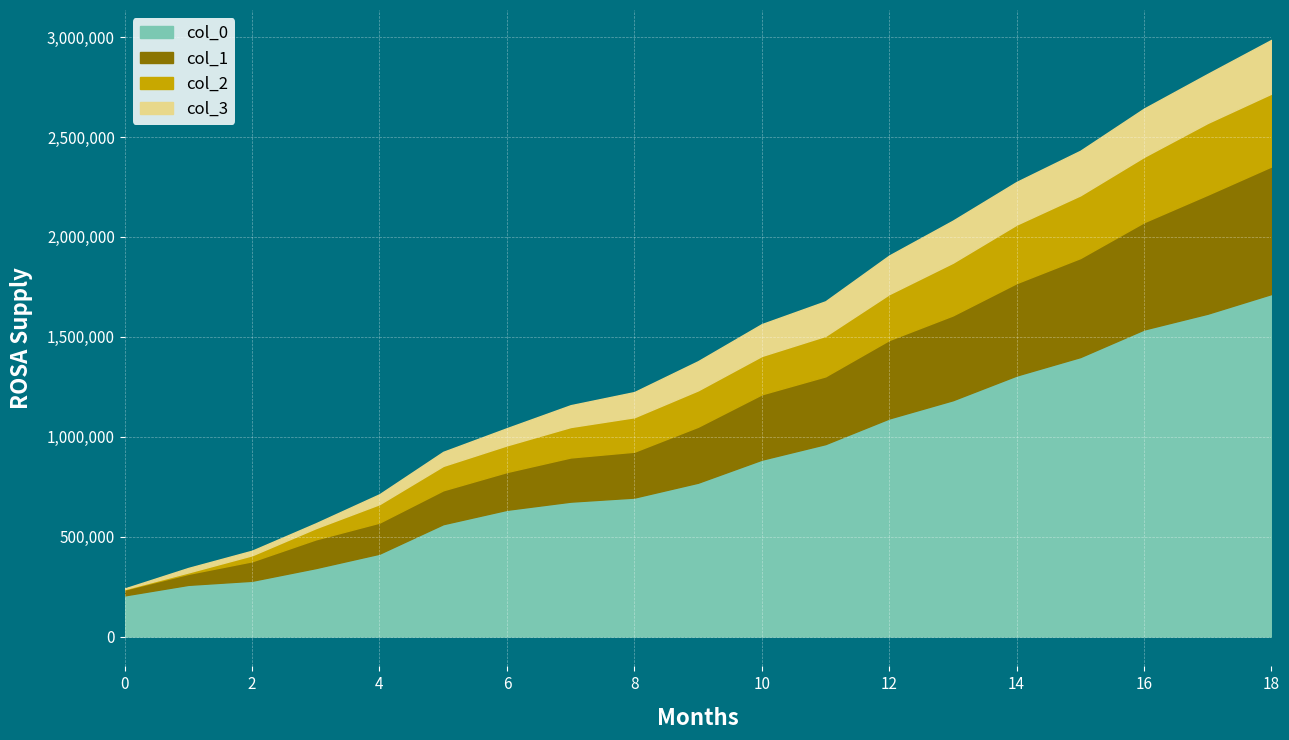

The value of col_0 at 0 is 206000. True or false?

True